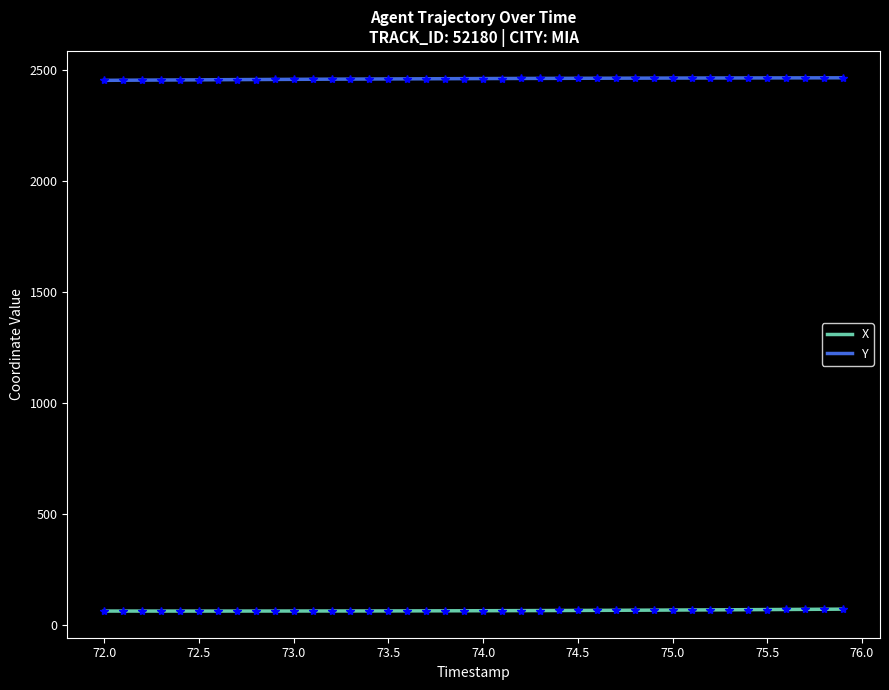

How many values in the X series are below 64?

17